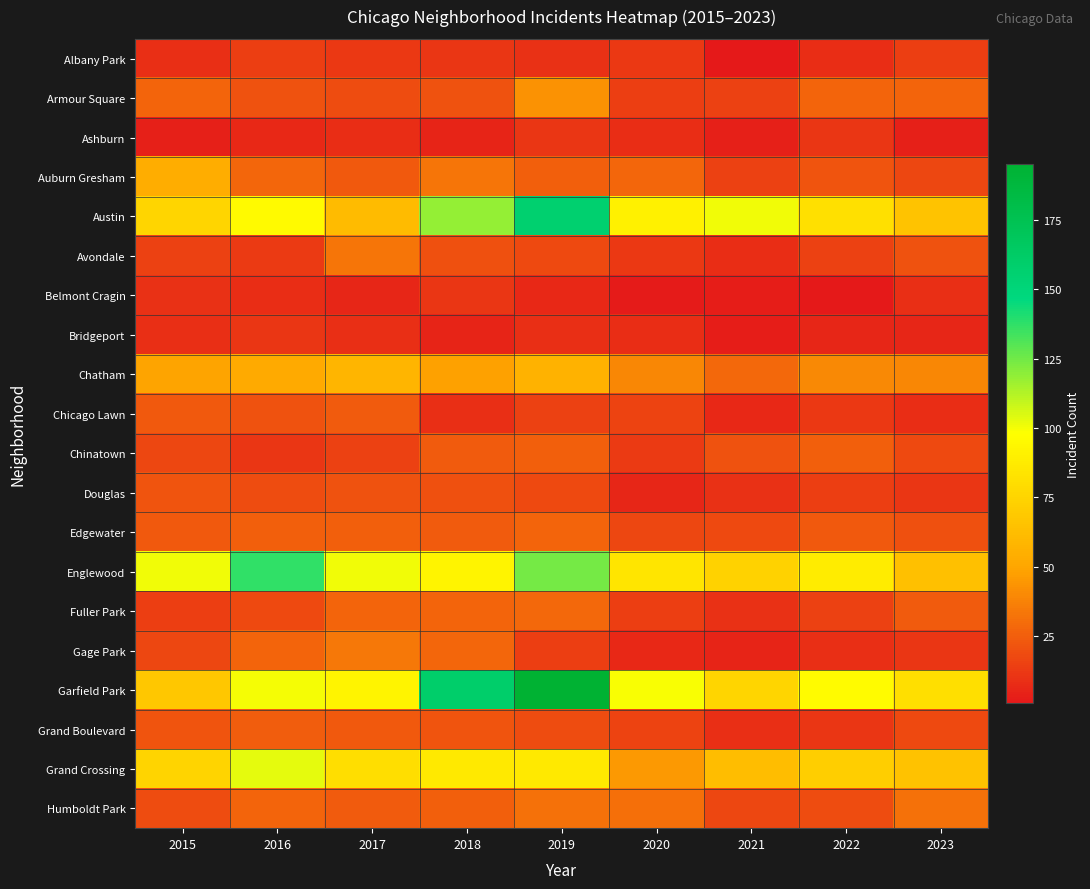

Reading left to right, extract all data points from this chart.

Albany Park: 2015=9	2016=14	2017=12	2018=11	2019=10	2020=12	2021=1	2022=8	2023=14
Armour Square: 2015=27	2016=21	2017=19	2018=21	2019=43	2020=14	2021=15	2022=27	2023=27
Ashburn: 2015=4	2016=7	2017=8	2018=5	2019=11	2020=8	2021=4	2022=11	2023=4
Auburn Gresham: 2015=54	2016=28	2017=23	2018=33	2019=26	2020=28	2021=15	2022=22	2023=17
Austin: 2015=76	2016=95	2017=61	2018=118	2019=157	2020=91	2021=101	2022=82	2023=66
Avondale: 2015=15	2016=13	2017=33	2018=20	2019=18	2020=12	2021=8	2022=15	2023=21
Belmont Cragin: 2015=10	2016=8	2017=6	2018=11	2019=7	2020=2	2021=3	2022=1	2023=9
Bridgeport: 2015=9	2016=11	2017=9	2018=5	2019=9	2020=8	2021=3	2022=6	2023=6
Chatham: 2015=49	2016=52	2017=58	2018=48	2019=57	2020=39	2021=29	2022=40	2023=39
Chicago Lawn: 2015=23	2016=21	2017=24	2018=9	2019=15	2020=16	2021=7	2022=12	2023=8
Chinatown: 2015=17	2016=11	2017=15	2018=24	2019=26	2020=13	2021=21	2022=26	2023=18
Douglas: 2015=22	2016=19	2017=21	2018=20	2019=18	2020=6	2021=10	2022=14	2023=11
Edgewater: 2015=23	2016=26	2017=26	2018=24	2019=27	2020=17	2021=18	2022=23	2023=20
Englewood: 2015=101	2016=137	2017=101	2018=92	2019=124	2020=84	2021=74	2022=88	2023=64
Fuller Park: 2015=14	2016=18	2017=27	2018=27	2019=29	2020=14	2021=10	2022=15	2023=24
Gage Park: 2015=17	2016=27	2017=34	2018=28	2019=14	2020=7	2021=5	2022=9	2023=11
Garfield Park: 2015=68	2016=100	2017=92	2018=160	2019=195	2020=99	2021=76	2022=96	2023=81
Grand Boulevard: 2015=22	2016=25	2017=23	2018=22	2019=19	2020=16	2021=9	2022=11	2023=18
Grand Crossing: 2015=75	2016=103	2017=80	2018=86	2019=86	2020=45	2021=63	2022=72	2023=65
Humboldt Park: 2015=19	2016=27	2017=24	2018=26	2019=32	2020=31	2021=17	2022=19	2023=32